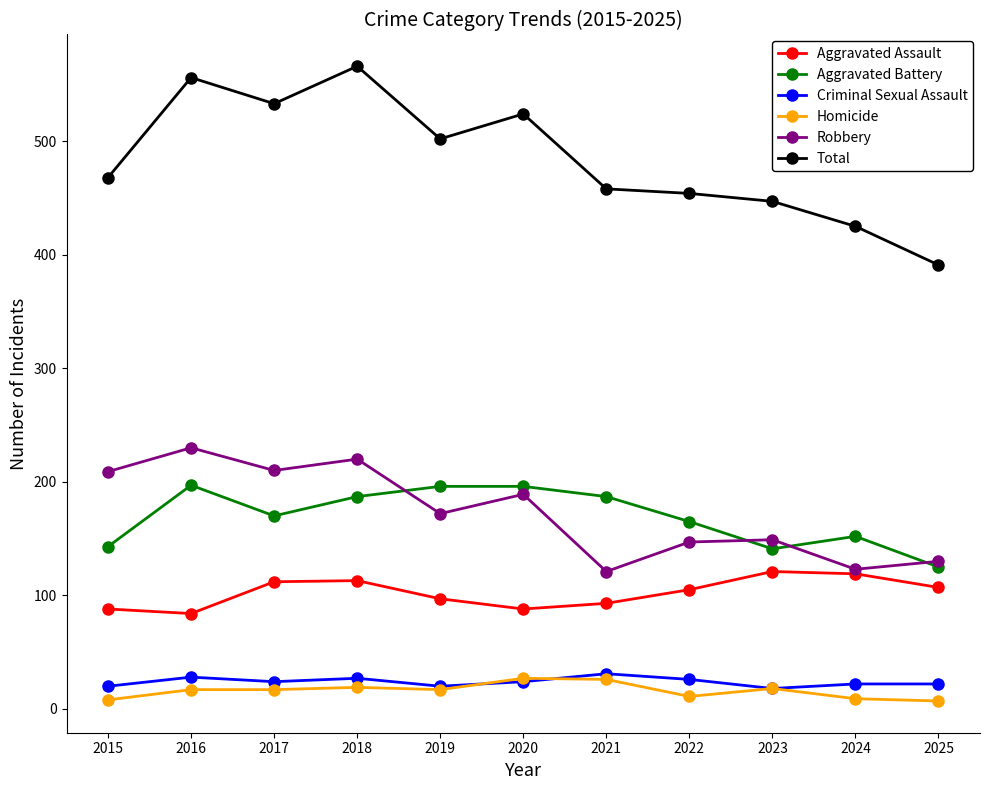

Which series has the largest range (max minus min)?

Total